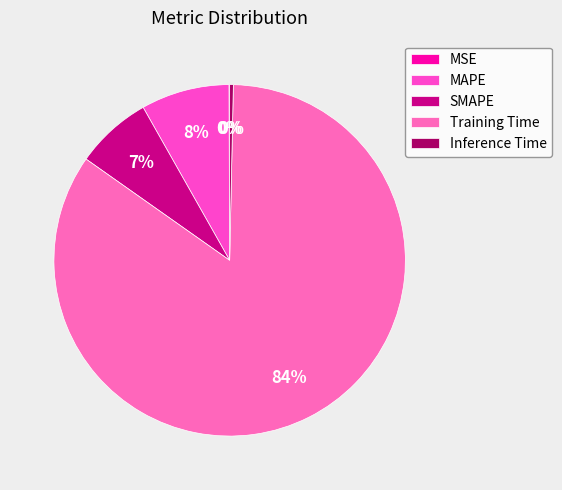

Does Training Time represent more than half of the total?

Yes